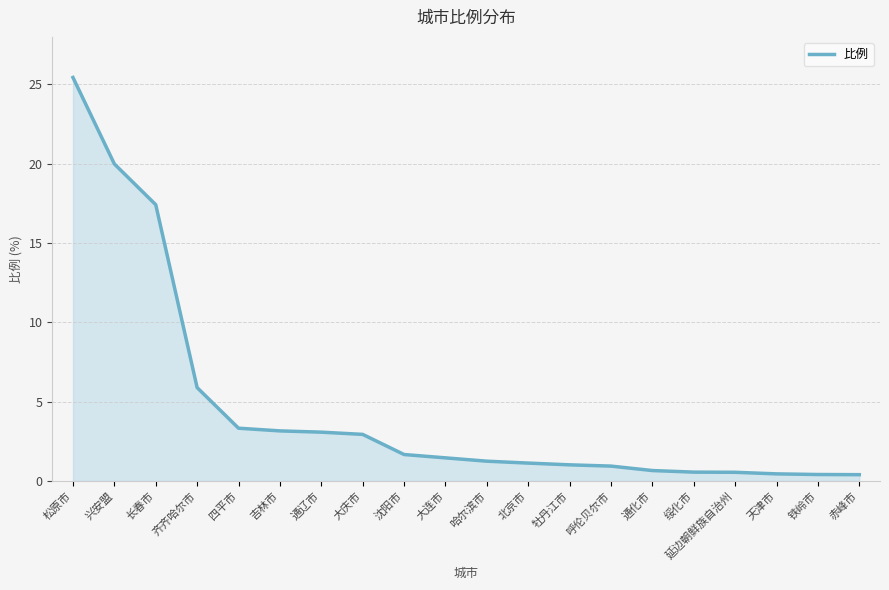

What value does the data have at 齐齐哈尔市?

5.9